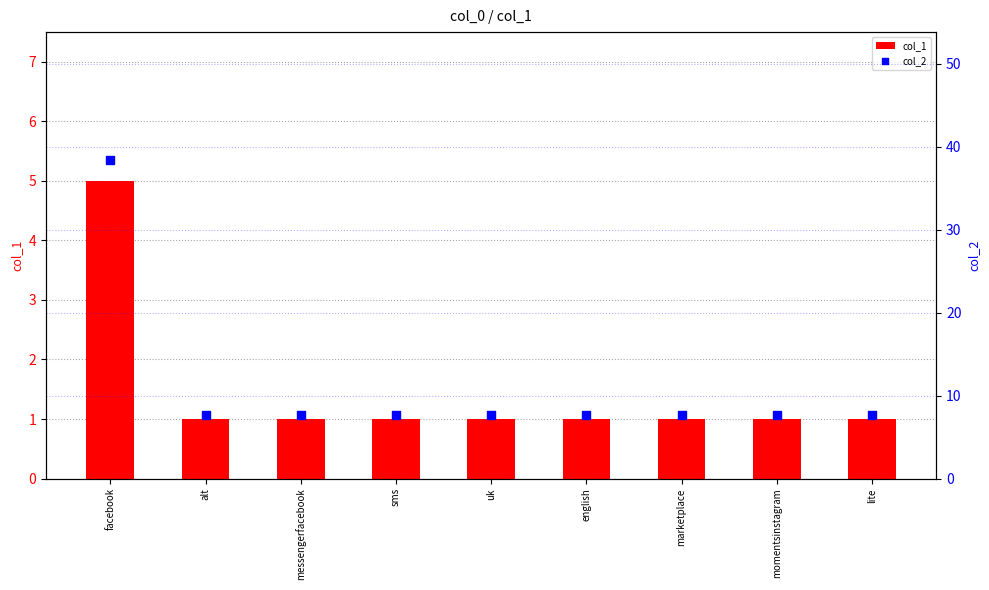

Is the value of col_2 at momentsinstagram greater than the value of col_1 at lite?

Yes